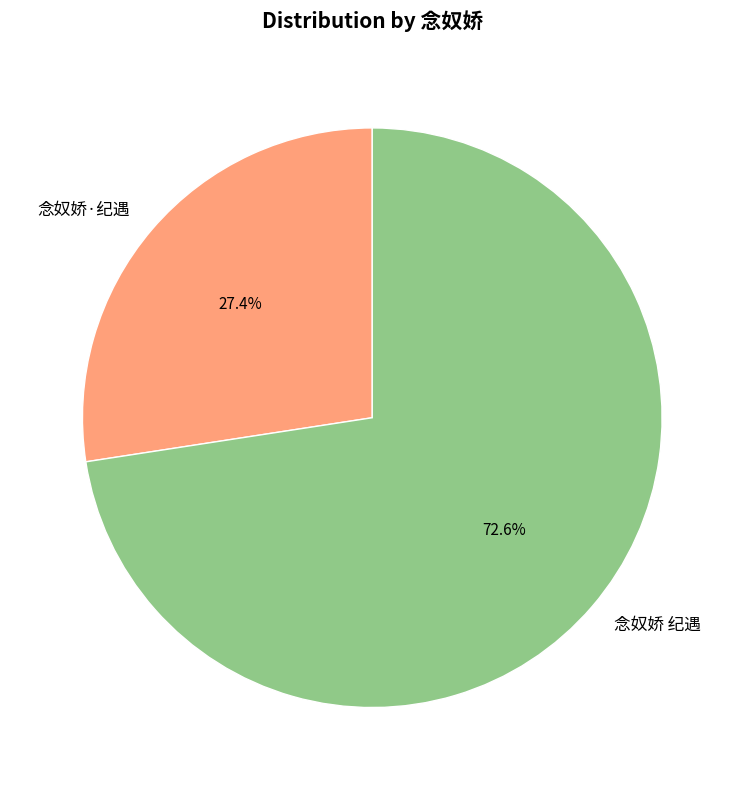

Approximately how many times larger is the value at 念奴娇 纪遇 compared to 念奴娇·纪遇?

2.6